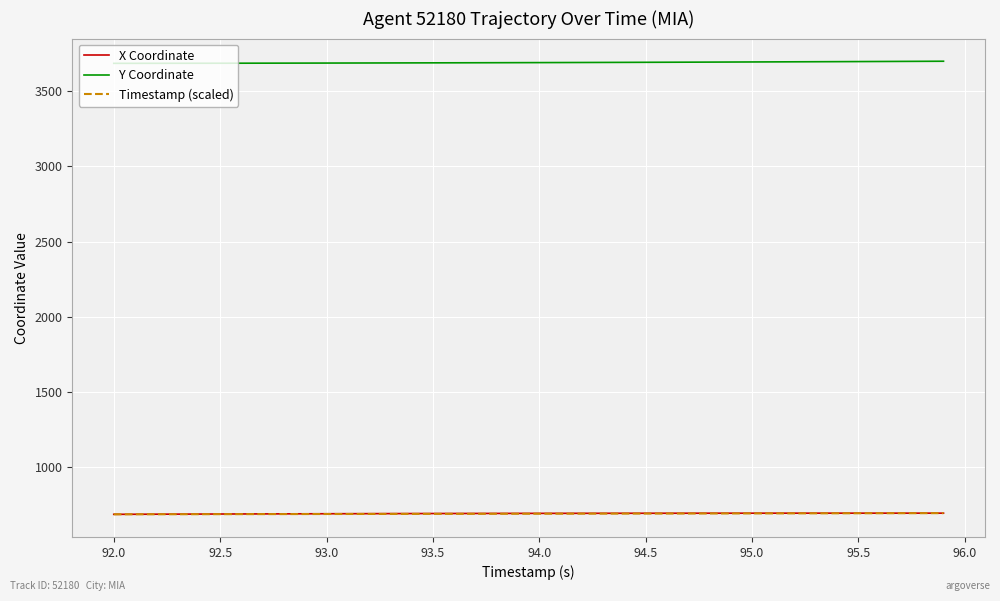

Which series has the largest total across all categories?

Y Coordinate